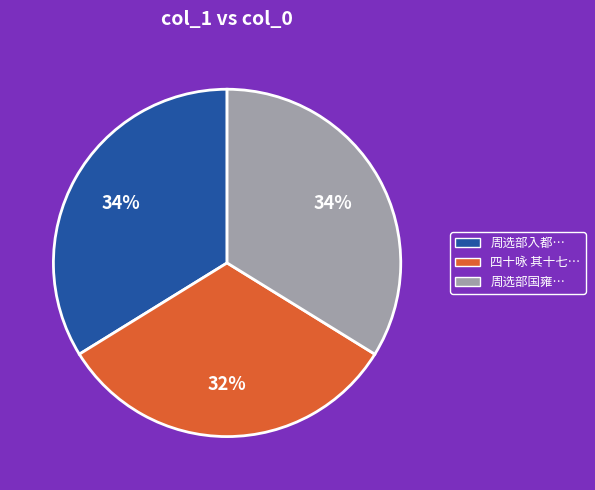

Is there any slice that represents more than half of the pie?

No